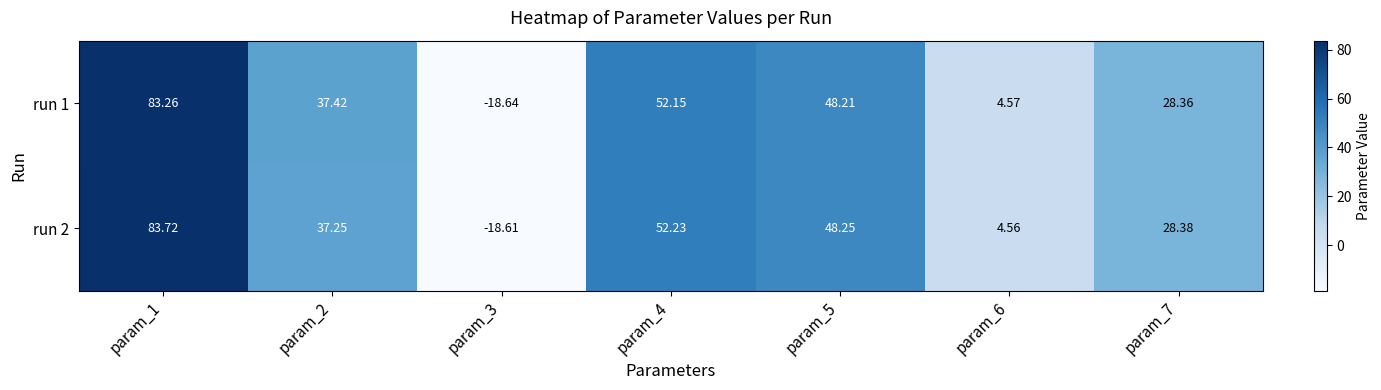

Is the value of run 1 at param_1 greater than the value of run 2 at param_6?

Yes